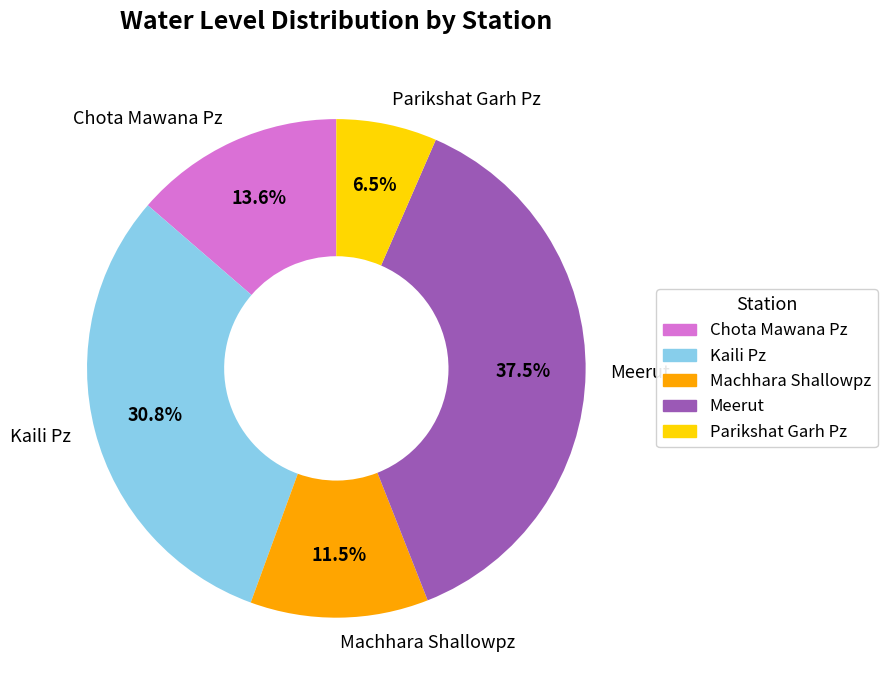

To the nearest percent, what is the average slice percentage?

20%